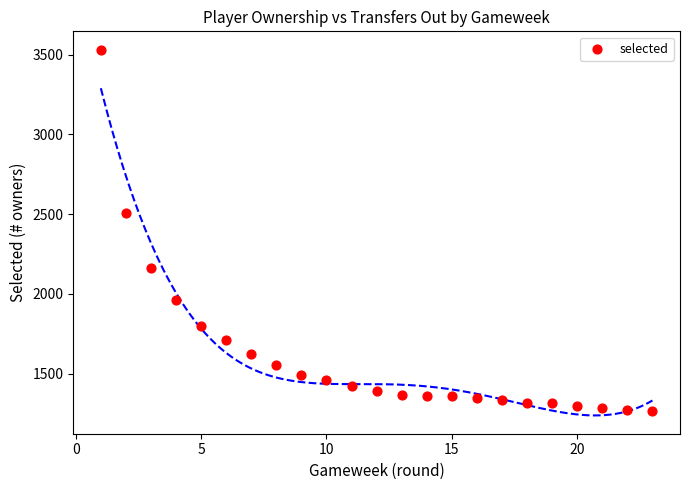

What is the range of X values (max minus min)?

22